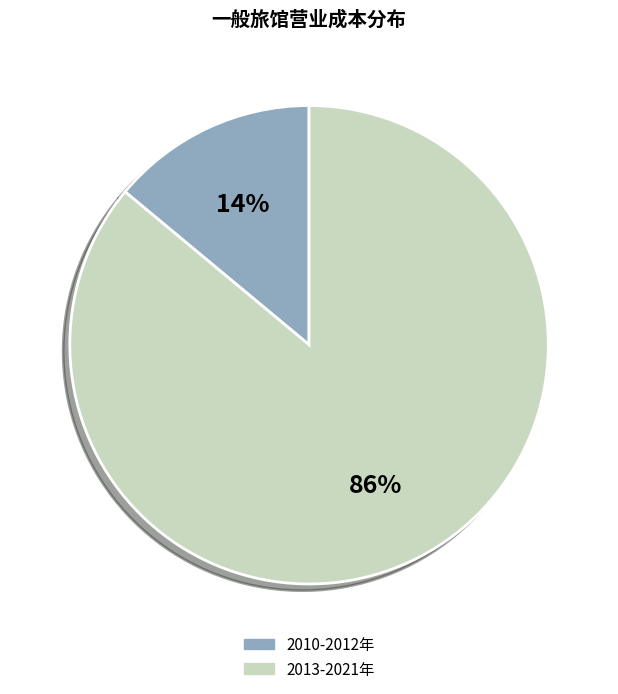

Is the sum of 2010-2012年 and 2013-2021年 greater than half?

Yes